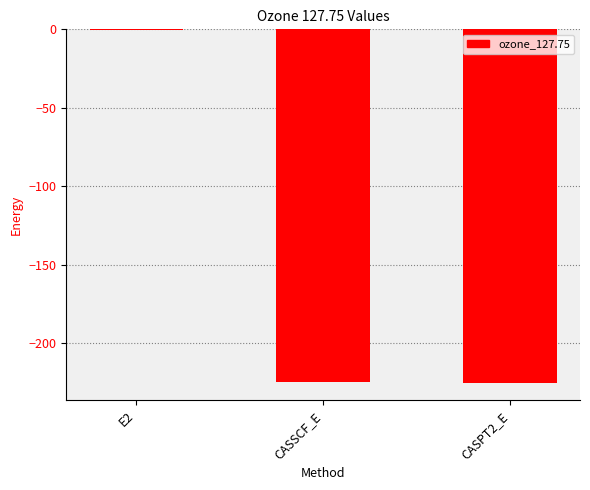

At which category does the chart reach its peak across all series?

E2